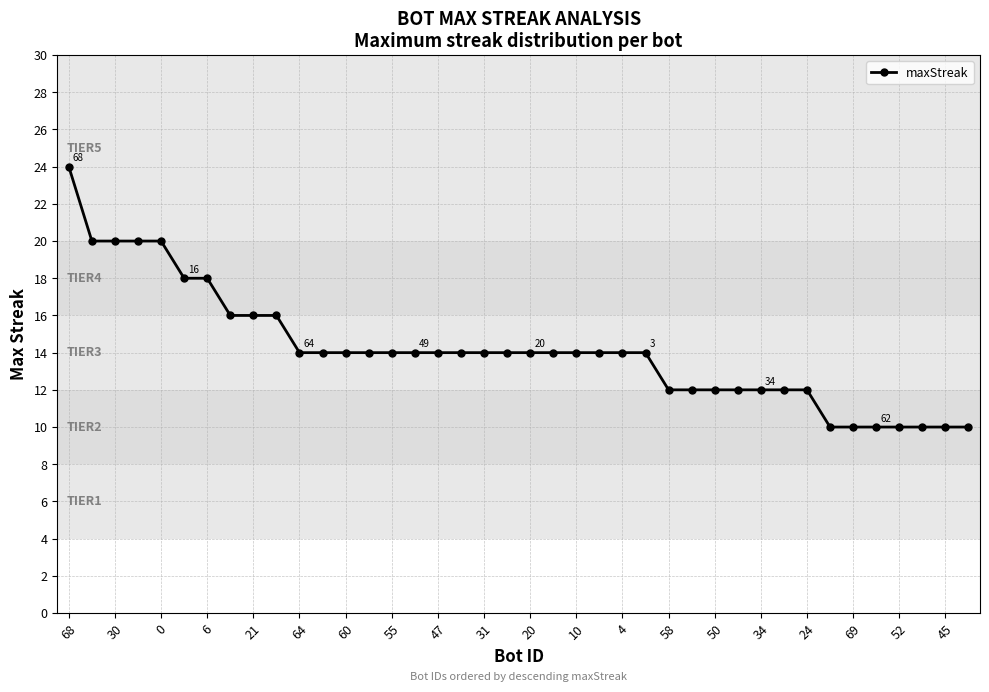

What is the value of the 23rd point from the left?

14